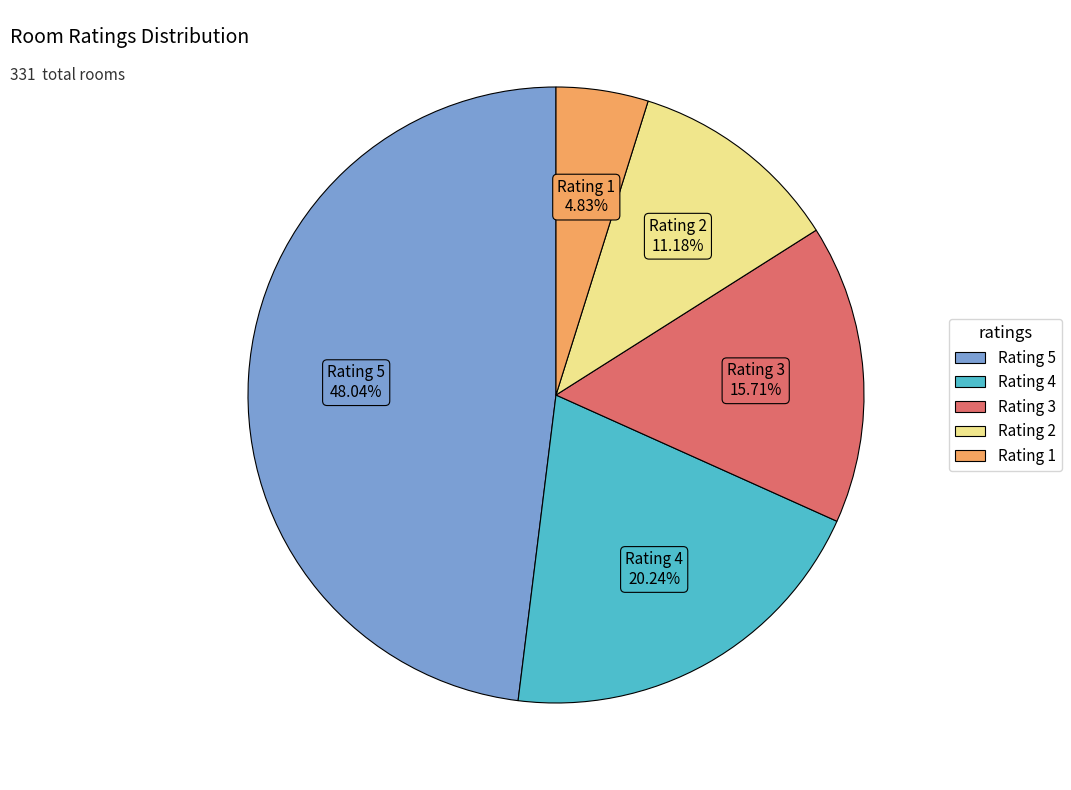

Does any single category account for the majority?

No